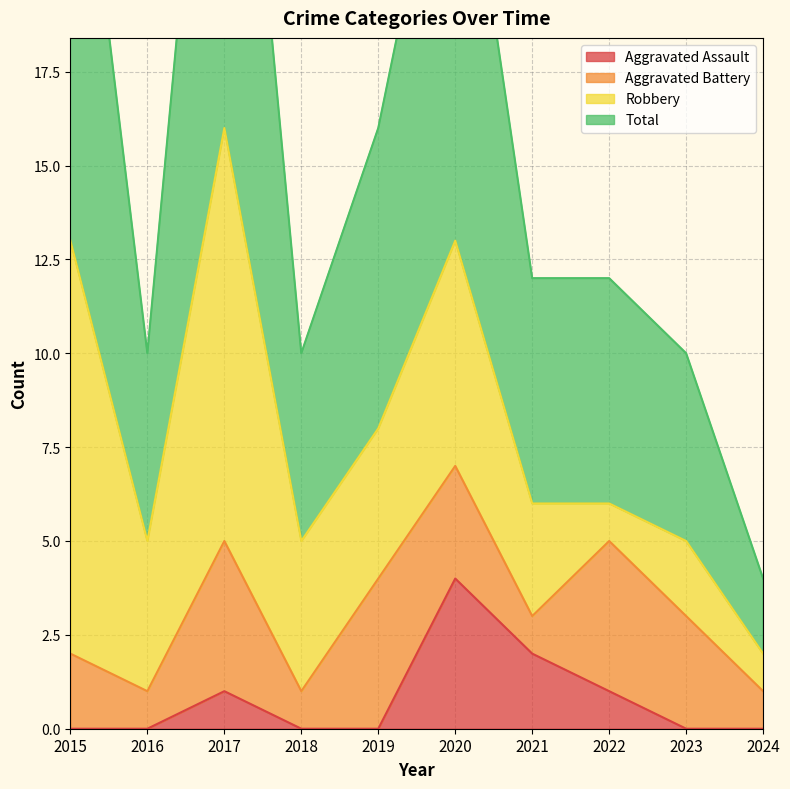

What is the maximum value for Aggravated Assault?

4